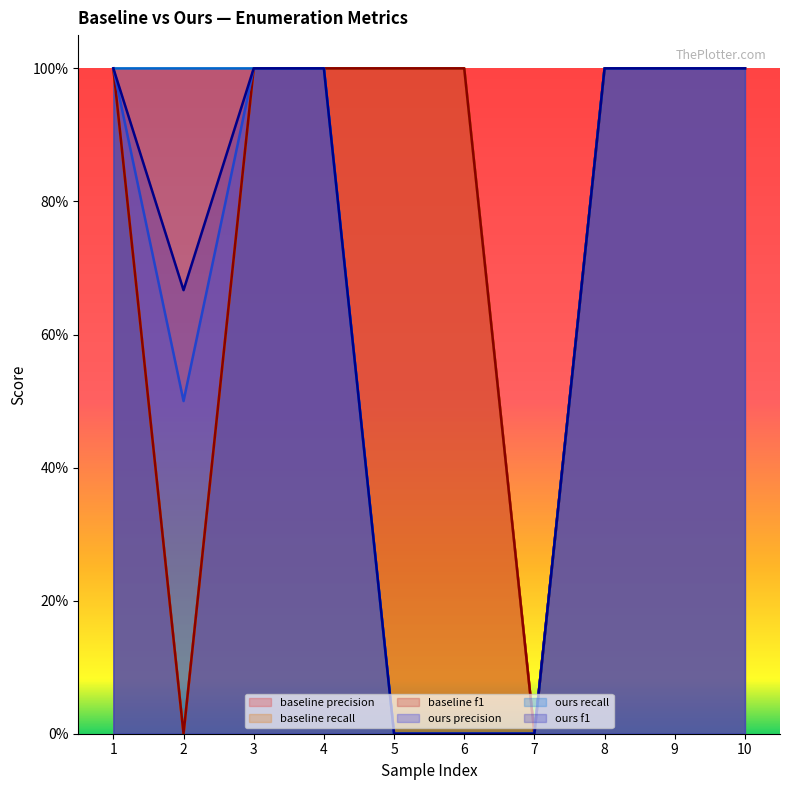

Does the chart display data point markers on the line(s)?

No